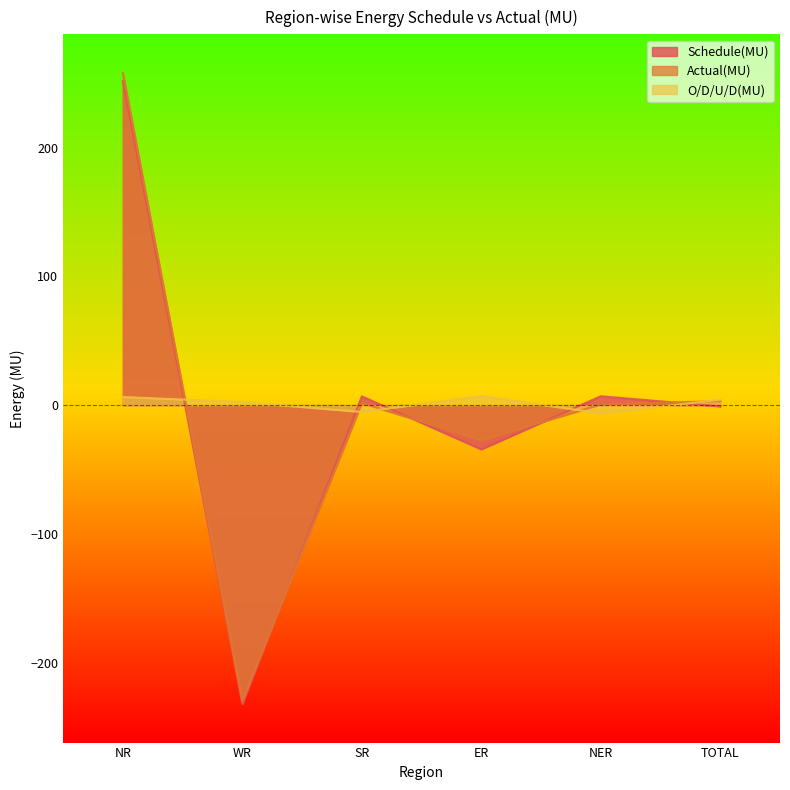

Between ER and SR, which is larger?

SR